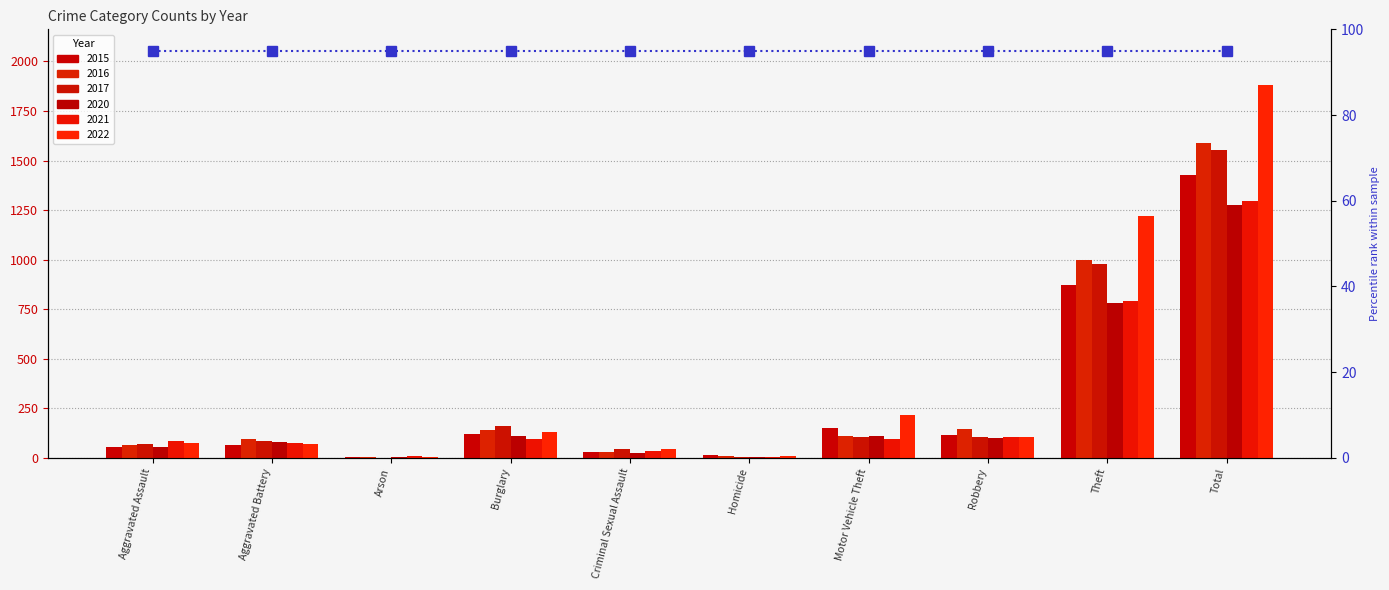

Does the chart contain any negative values?

No